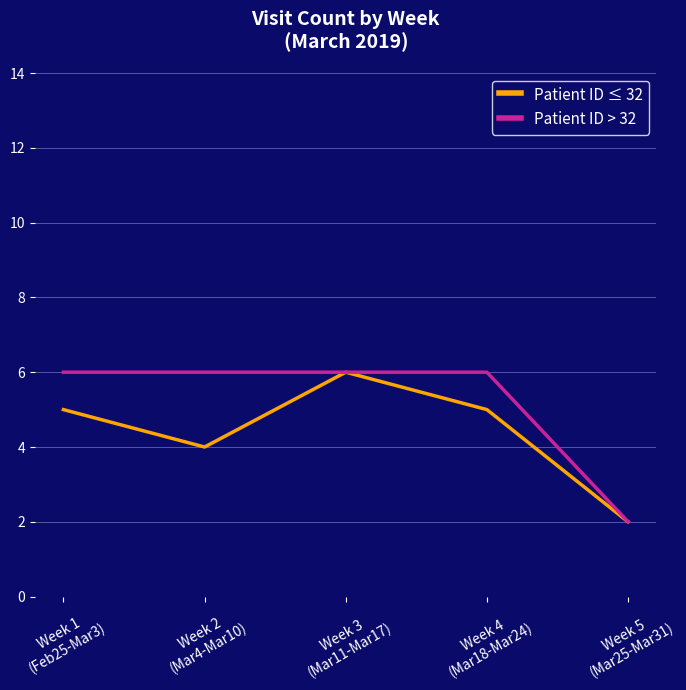

What are all the series names shown in the legend?

Patient ID ≤ 32, Patient ID > 32